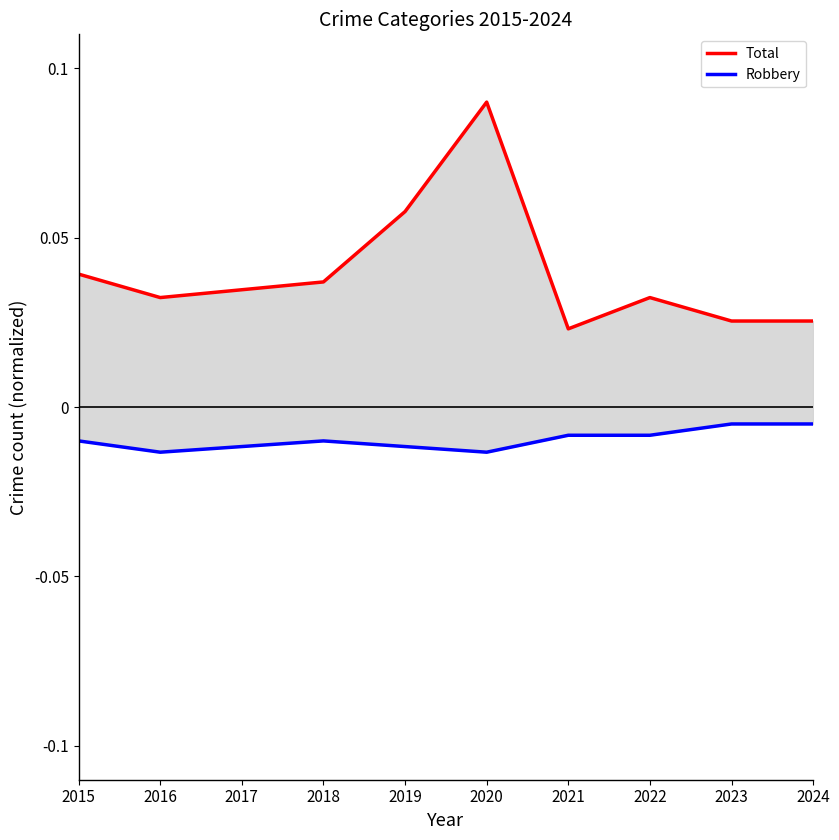

True or false: Robbery and Total cross at least once.

False